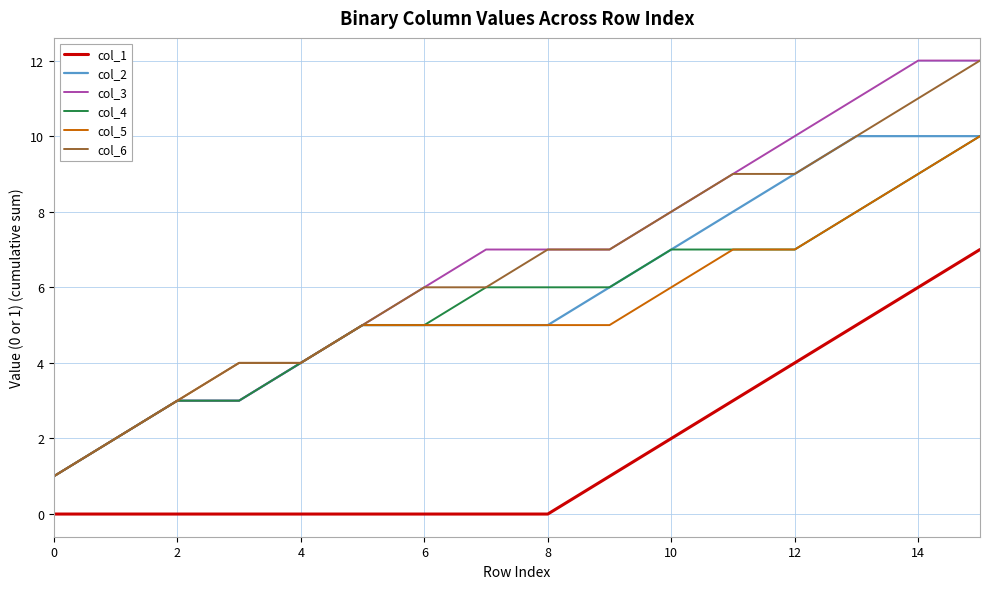

True or false: col_1 and col_5 intersect in this chart.

False